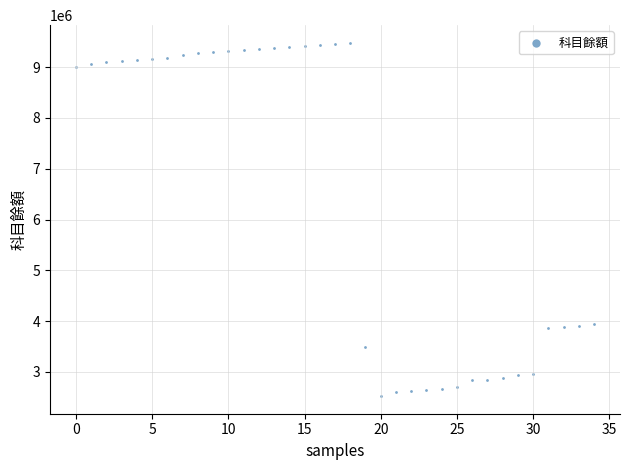

What is the range of Y values (max minus min)?

6955250